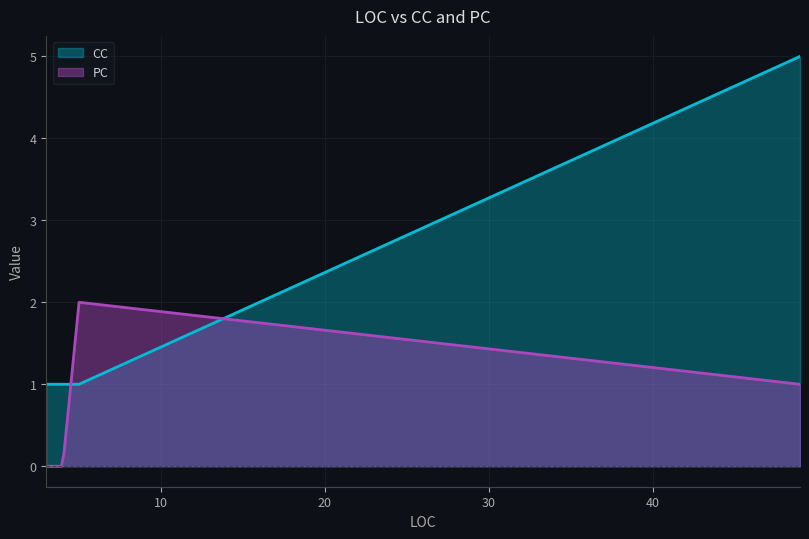

What is the greatest value displayed?

5.0